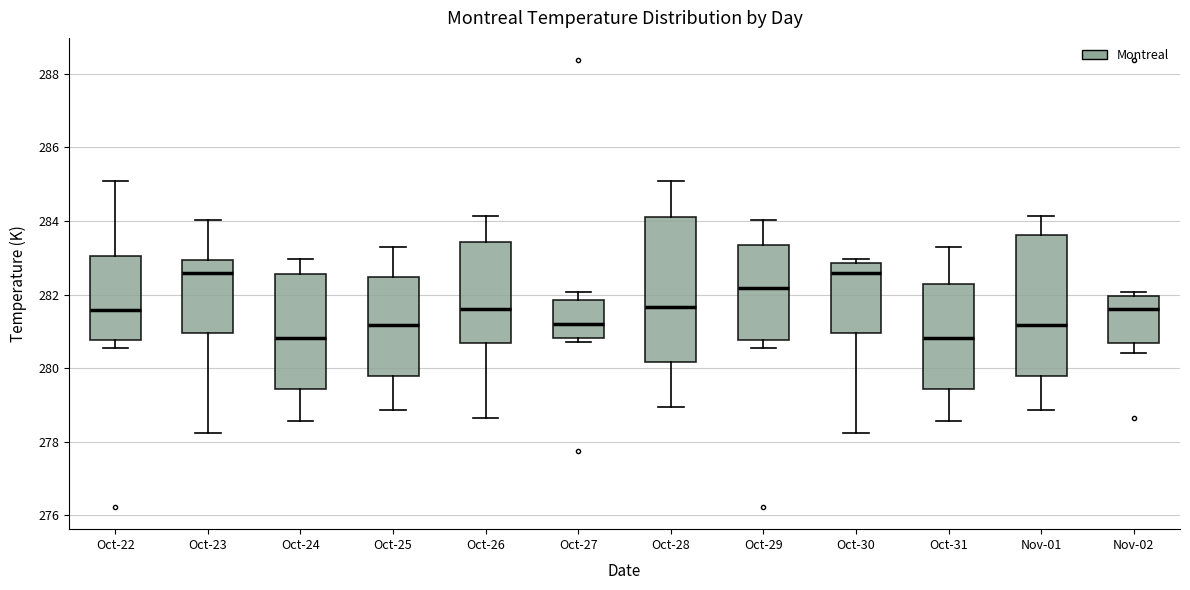

Reading left to right, transcribe this box plot: for each box, give where its median line is, the range the box spans, and where its two whiskers end, as read against the y-axis. The values are not printed on the chart, so give them approximately, as read against the axis.

Oct-22: median 281.6, box 280.8 to 283.0, whiskers 280.6 to 285.0
Oct-23: median 282.6, box 281.0 to 283.0, whiskers 278.2 to 284.0
Oct-24: median 280.8, box 279.4 to 282.6, whiskers 278.6 to 283.0
Oct-25: median 281.2, box 279.8 to 282.4, whiskers 278.8 to 283.4
Oct-26: median 281.6, box 280.6 to 283.4, whiskers 278.6 to 284.2
Oct-27: median 281.2, box 280.8 to 281.8, whiskers 280.8 (just below the box's lower edge) to 282.0
Oct-28: median 281.6, box 280.2 to 284.0, whiskers 279.0 to 285.0
Oct-29: median 282.2, box 280.8 to 283.4, whiskers 280.6 to 284.0
Oct-30: median 282.6, box 281.0 to 282.8, whiskers 278.2 to 283.0
Oct-31: median 280.8, box 279.4 to 282.2, whiskers 278.6 to 283.4
Nov-01: median 281.2, box 279.8 to 283.6, whiskers 278.8 to 284.2
Nov-02: median 281.6, box 280.6 to 282.0, whiskers 280.4 to 282.0 (just above the box's upper edge)